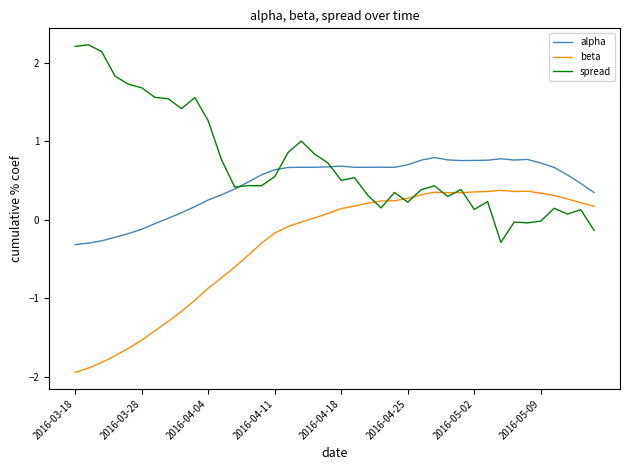

Which series has the widest spread of values?

spread